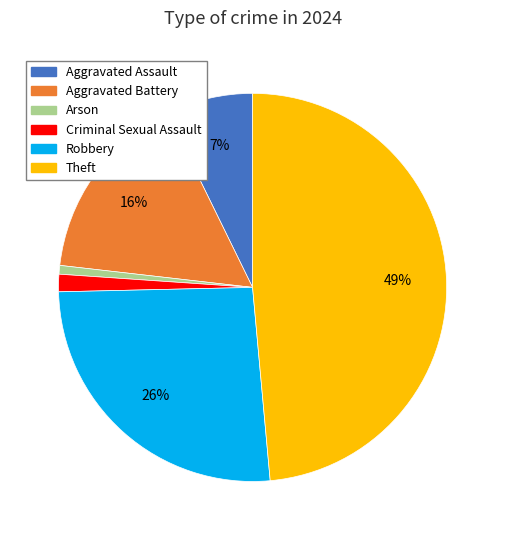

Is there a majority slice in this chart?

No